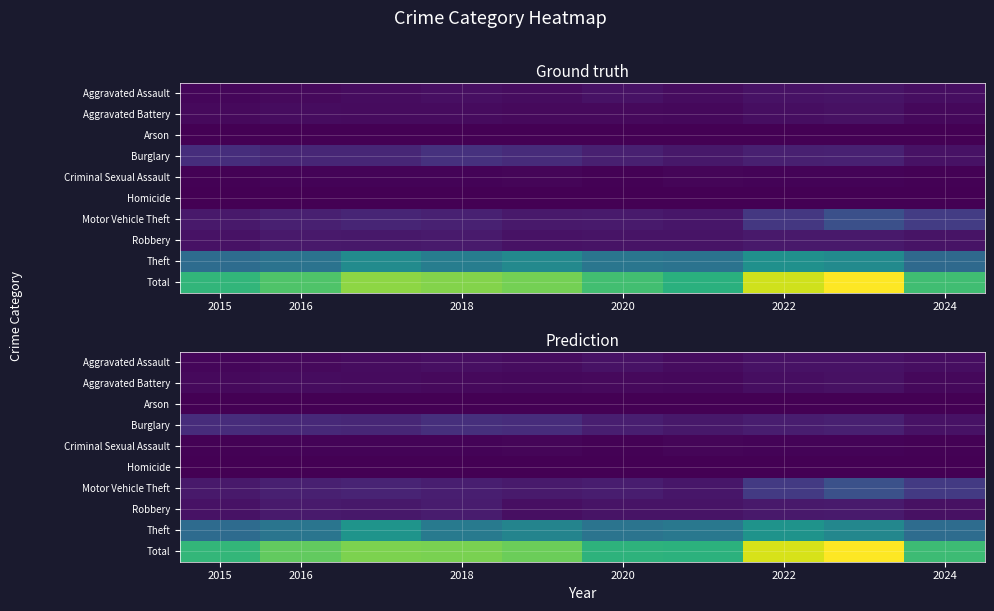

How many distinct data groups are displayed?

10